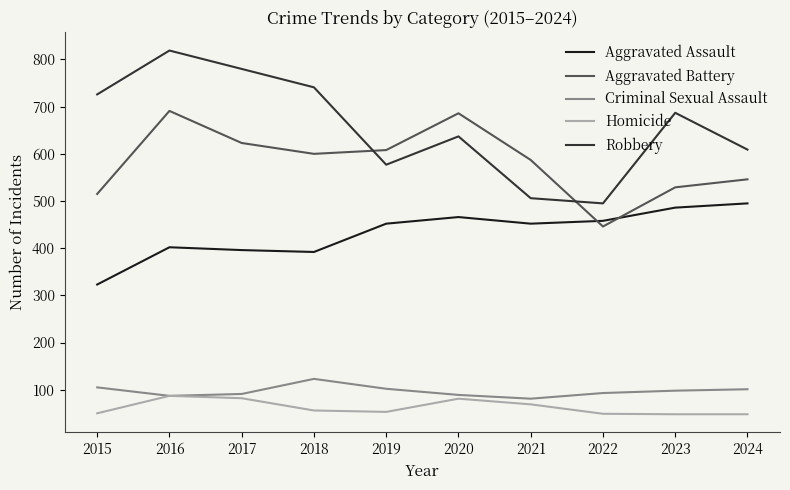

Rank the series at 2020 from highest to lowest value.

Aggravated Battery, Robbery, Aggravated Assault, Criminal Sexual Assault, Homicide